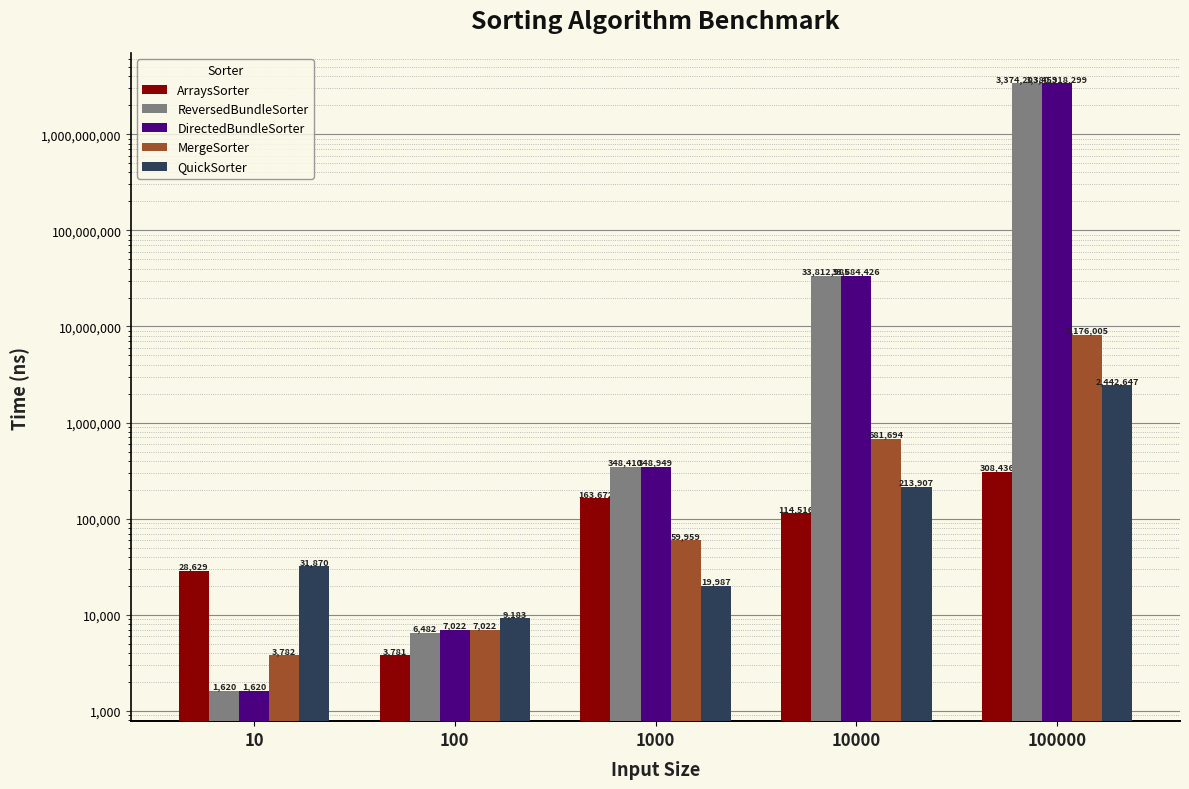

At which category is the sum across all series the highest?

100000